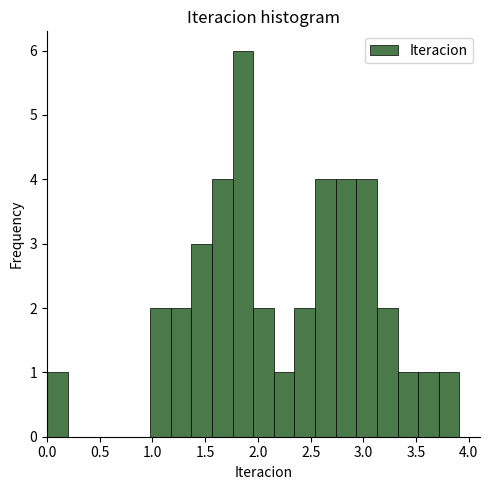

Around what value on the x-axis is the tallest bar? Give the approximate position of its centre, as read against the axis.

1.85